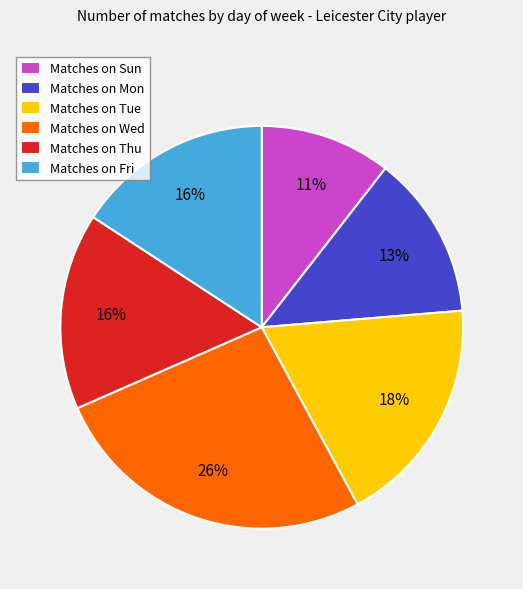

How many slices are in this pie chart?

6